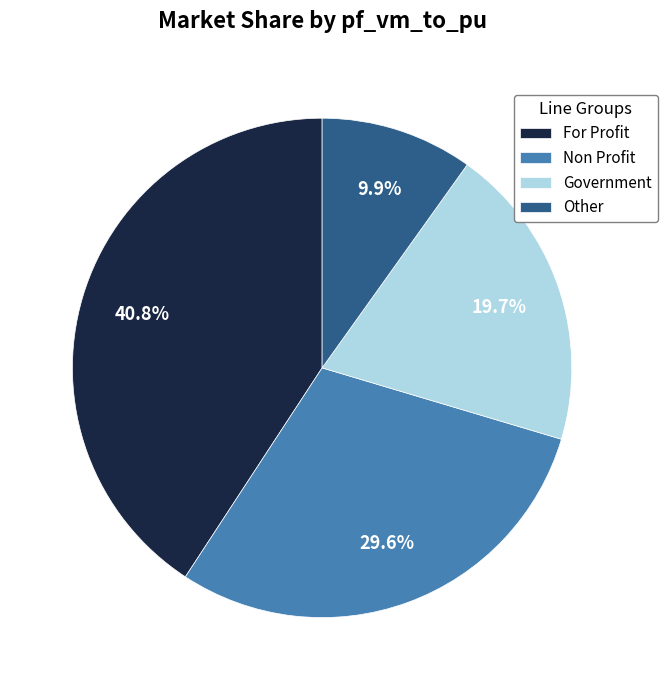

Does any single category account for the majority?

No